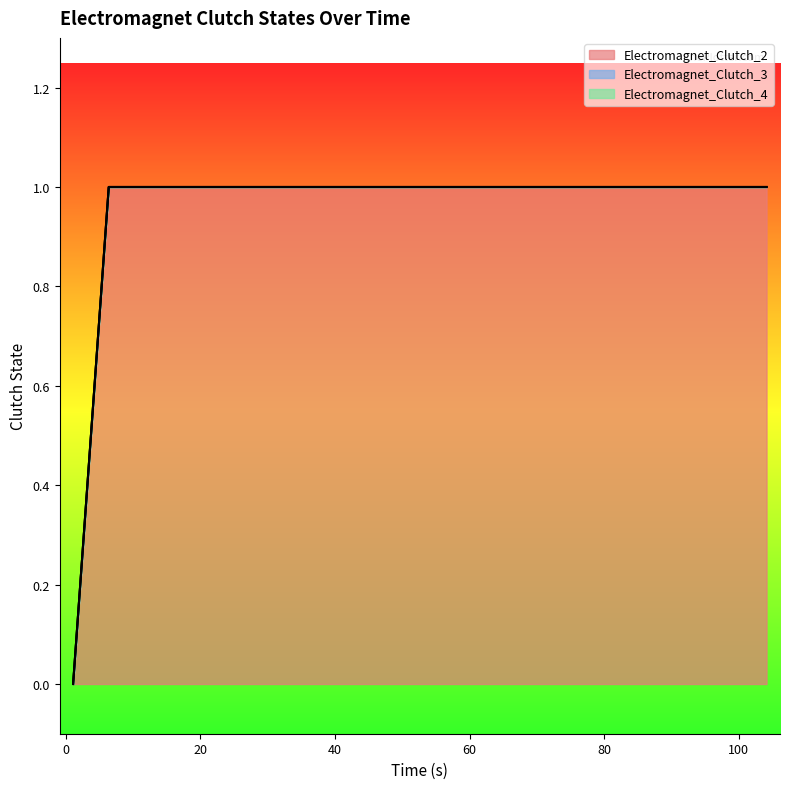

Reading right to left, list all the values displayed in this chart.

Electromagnet_Clutch_2: 1	1	1	1	1	1	1	1	1	1	1	1	1	1	1	1	1	1	1	0
Electromagnet_Clutch_3: 0	0	0	0	0	0	0	0	0	0	0	0	0	0	0	0	0	0	0	0
Electromagnet_Clutch_4: 0	0	0	0	0	0	0	0	0	0	0	0	0	0	0	0	0	0	0	0